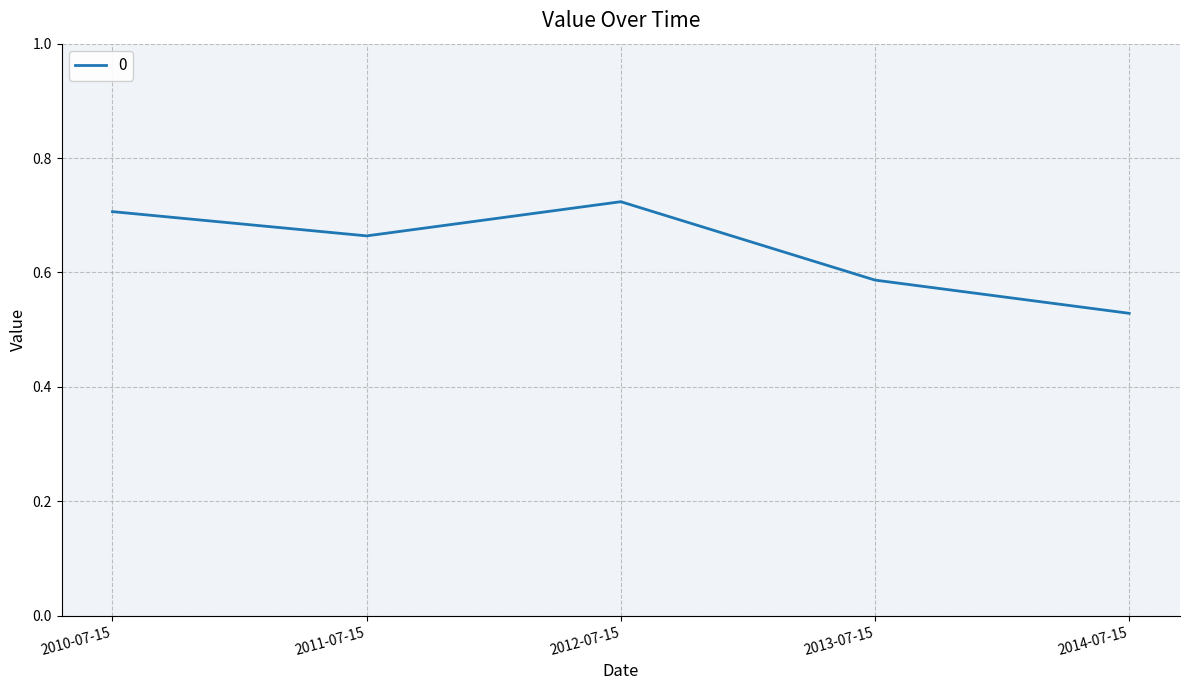

Rank the categories by value from lowest to highest.

2014-07-15, 2013-07-15, 2011-07-15, 2010-07-15, 2012-07-15